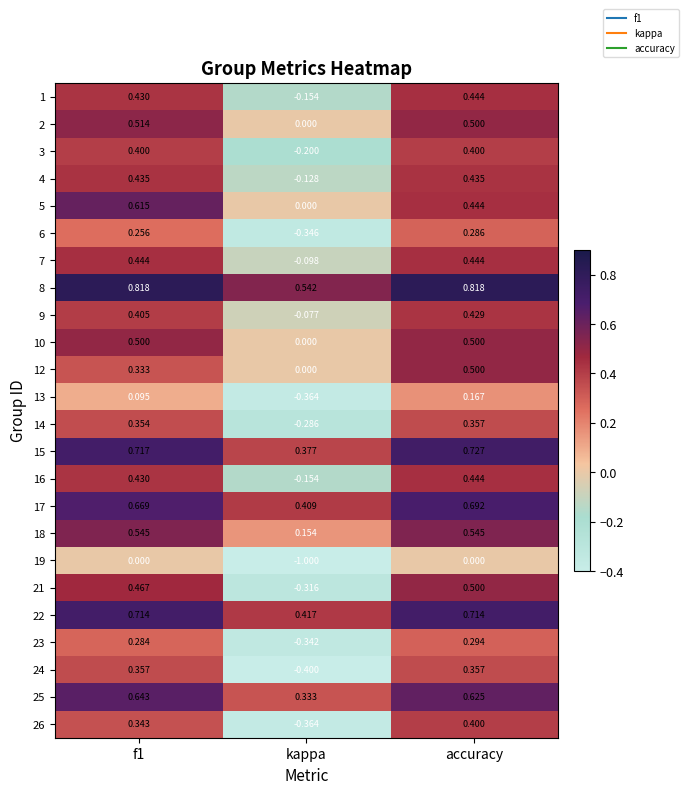

Which label corresponds to the smallest value in the chart?

kappa